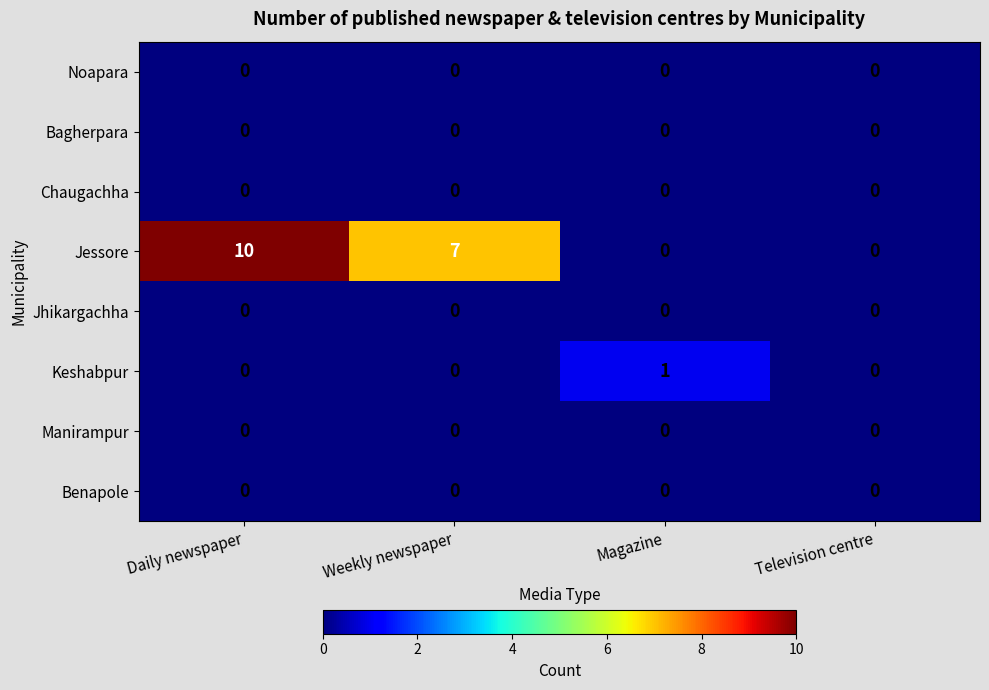

Which series has the largest total across all categories?

Jessore